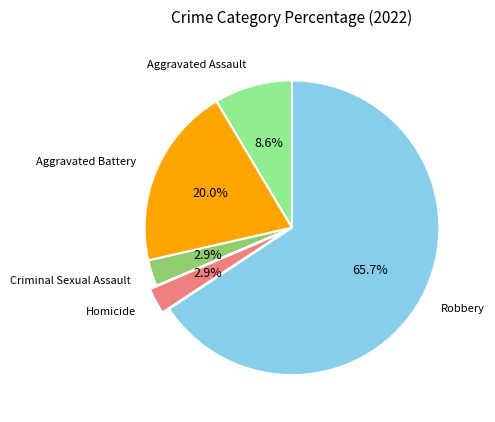

What is the ratio of the value at Homicide to the value at Criminal Sexual Assault?

1.0